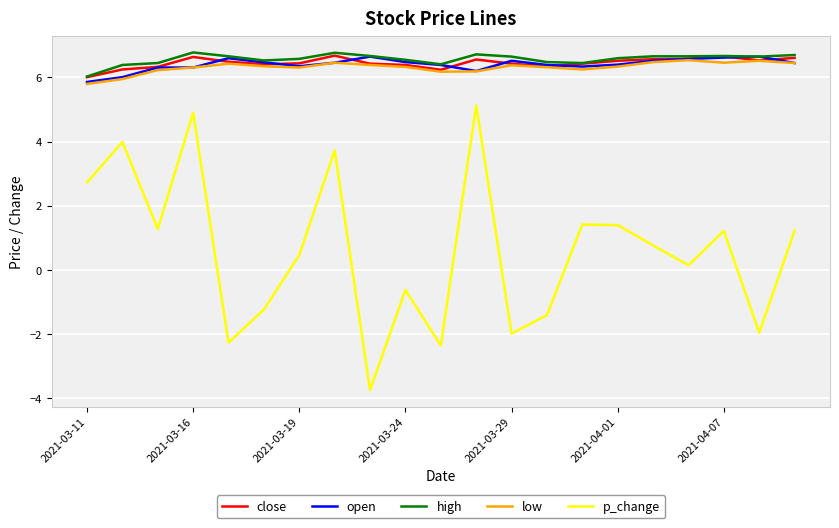

What is the difference between the maximum and minimum values in the p_change series?

8.9